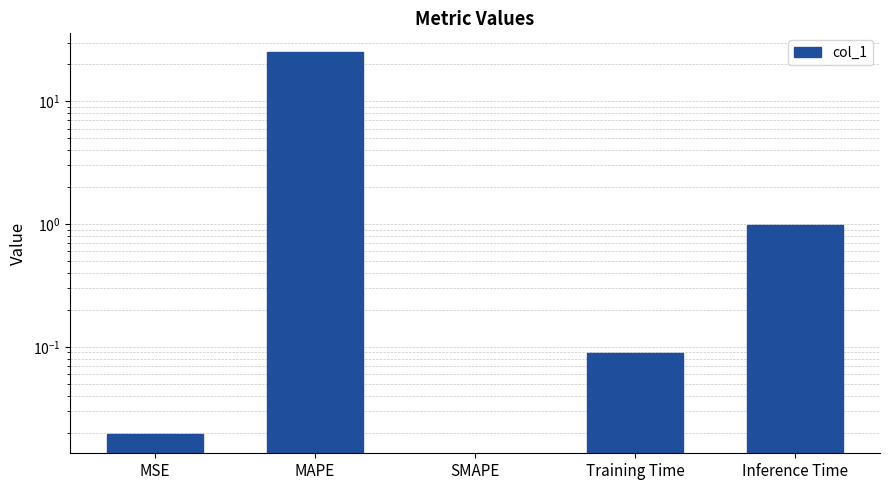

What is the label of the 3rd bar from the left?

SMAPE